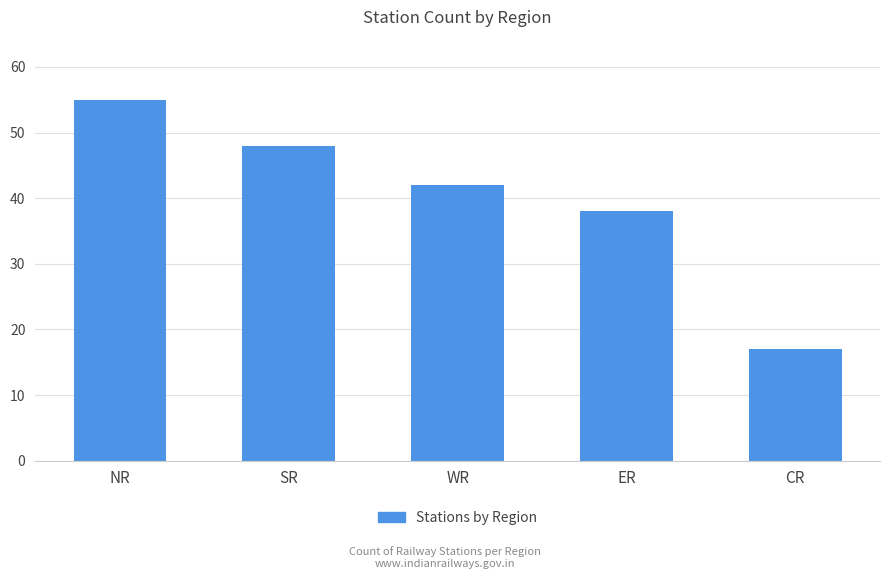

Rank the categories by value from highest to lowest.

NR, SR, WR, ER, CR